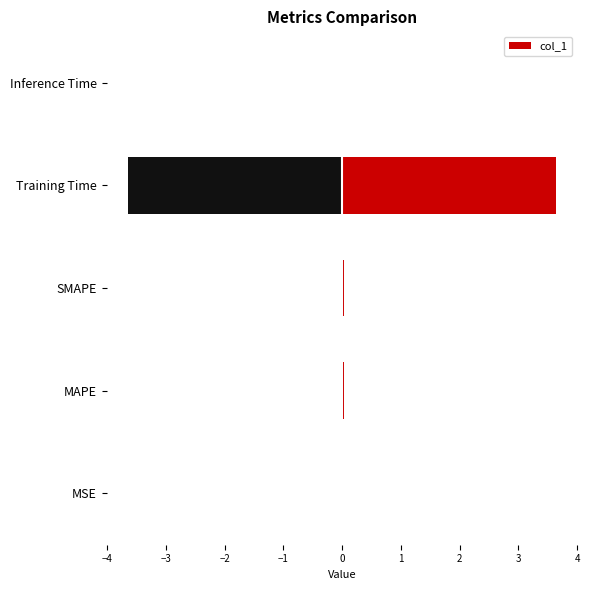

What is the maximum value shown in the chart?

3.6